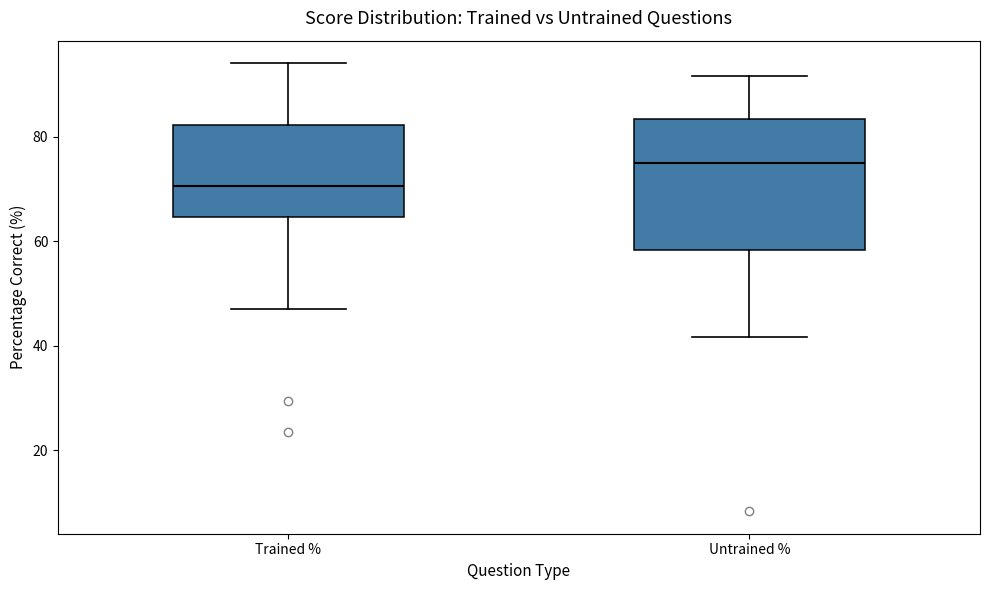

Which box's median line is the lowest?

Trained %